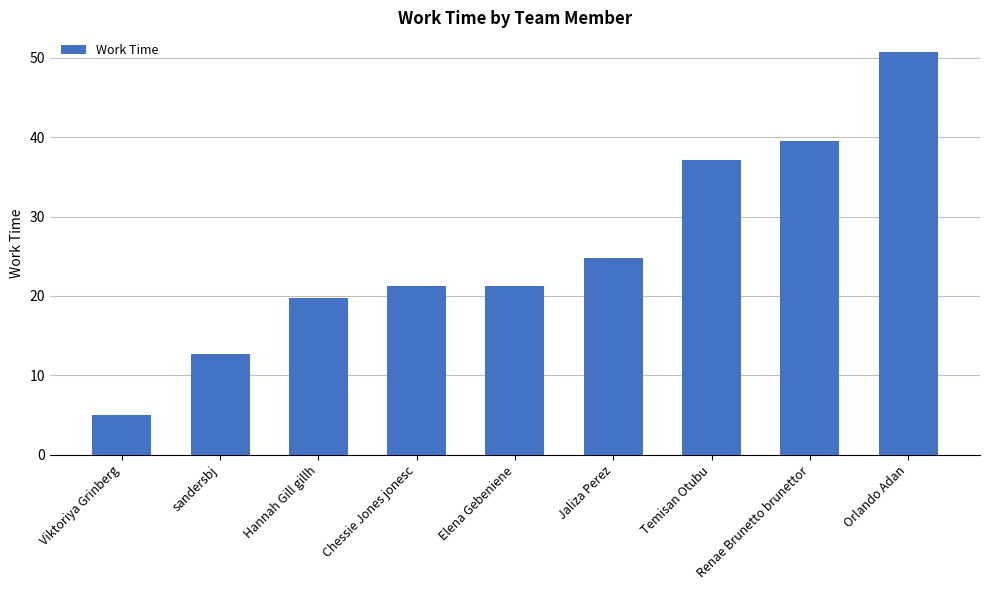

What is the label of the 9th bar from the right?

Viktoriya Grinberg